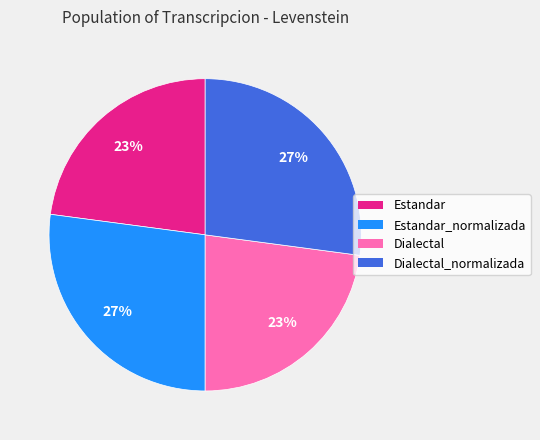

To the nearest percent, what is the difference between the largest and smallest slice percentages?

4%